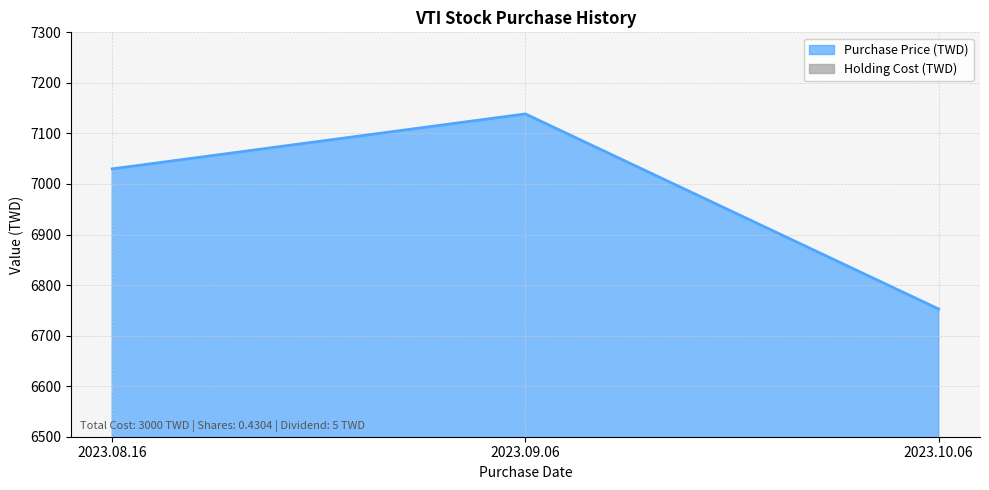

At which category does the chart reach its minimum across all series?

2023.10.06